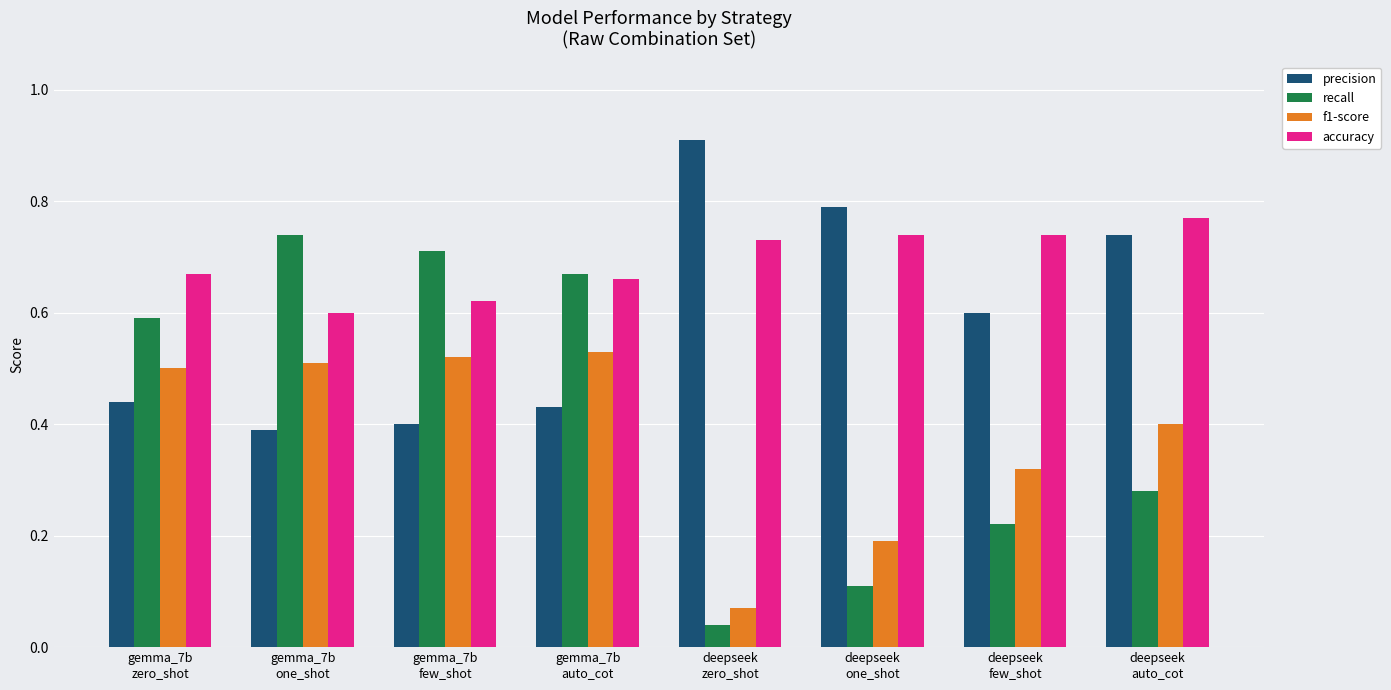

What is the maximum value shown in the chart?

0.9